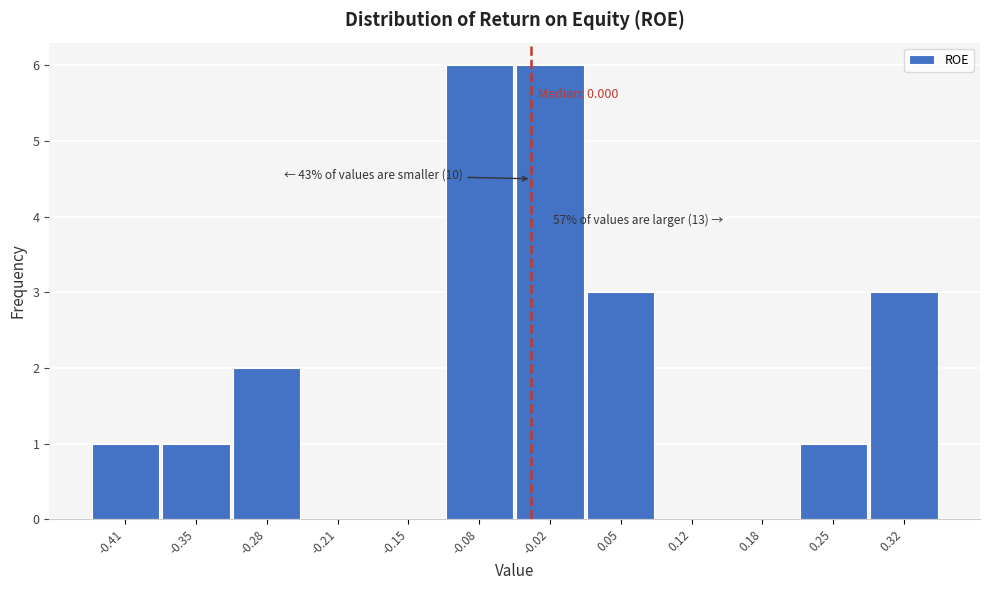

Reading left to right, extract all data points from this chart.

-0.41=1	-0.35=1	-0.28=2	-0.21=0	-0.15=0	-0.08=6	-0.02=6	0.05=3	0.12=0	0.18=0	0.25=1	0.32=3